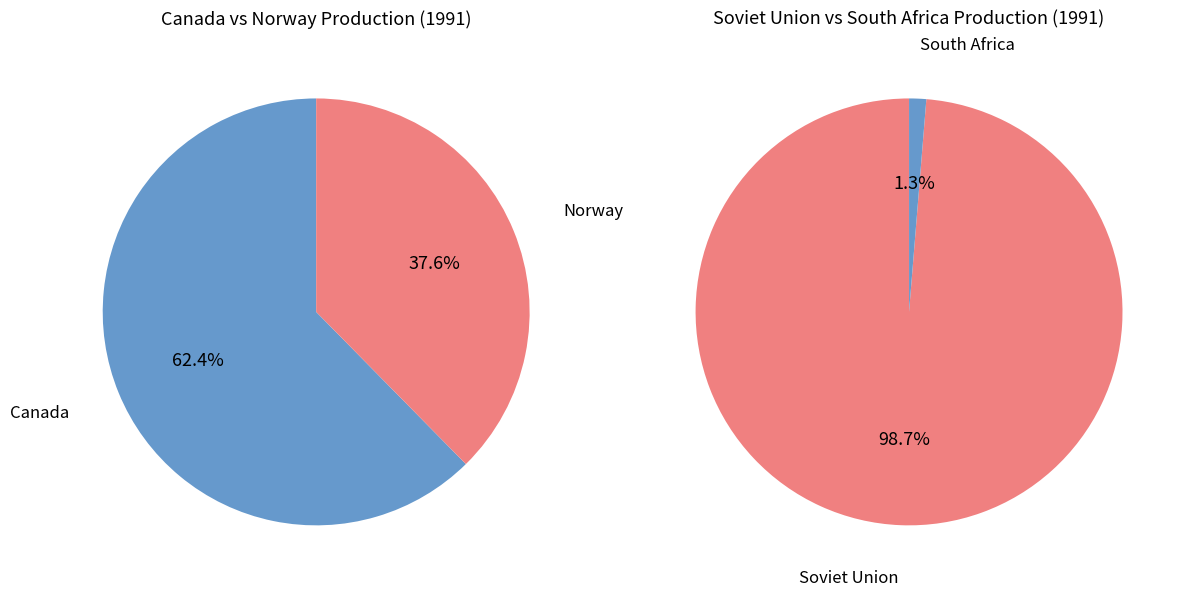

Which slice is the smallest?

South Africa